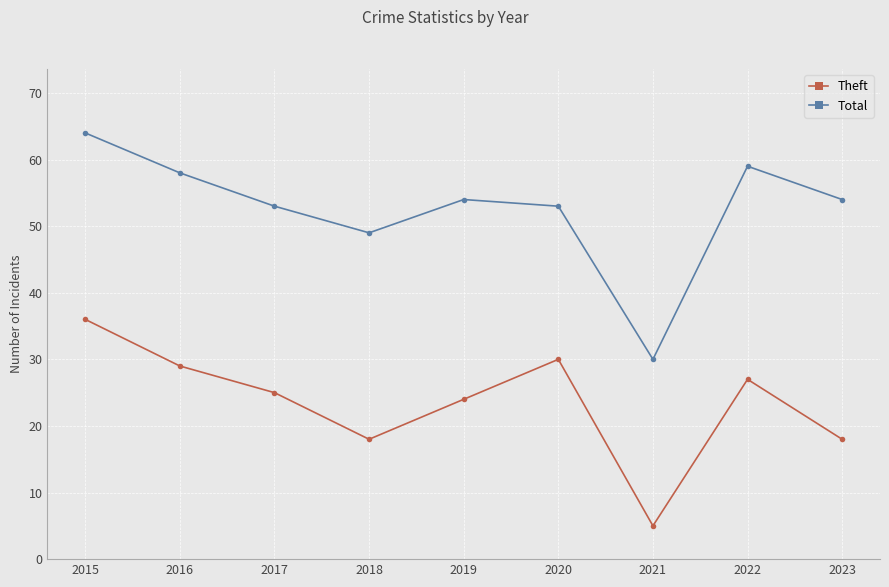

What are all the series names shown in the legend?

Theft, Total